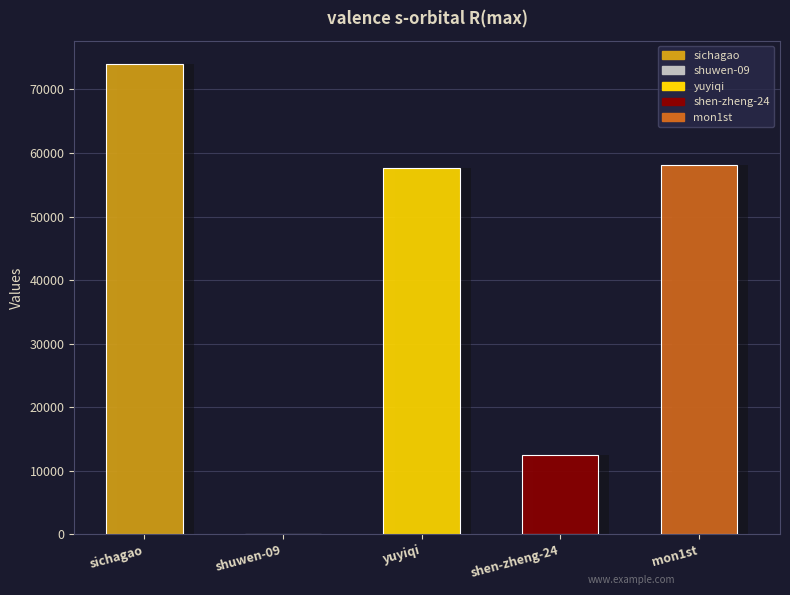

What is the difference between the values at sichagao and shuwen-09?

73914